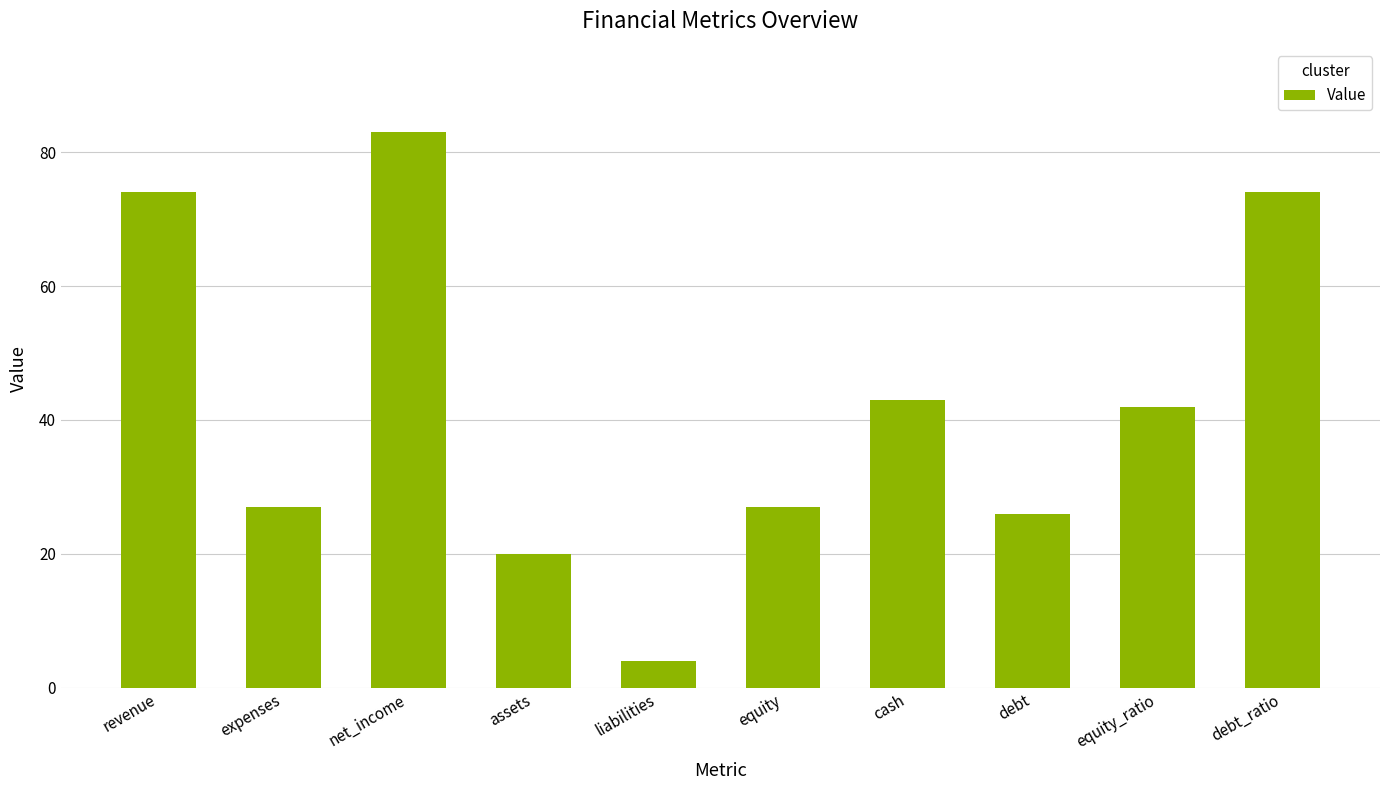

Reading left to right, transcribe all the data shown in this chart.

74	27	83	20	4	27	43	26	42	74